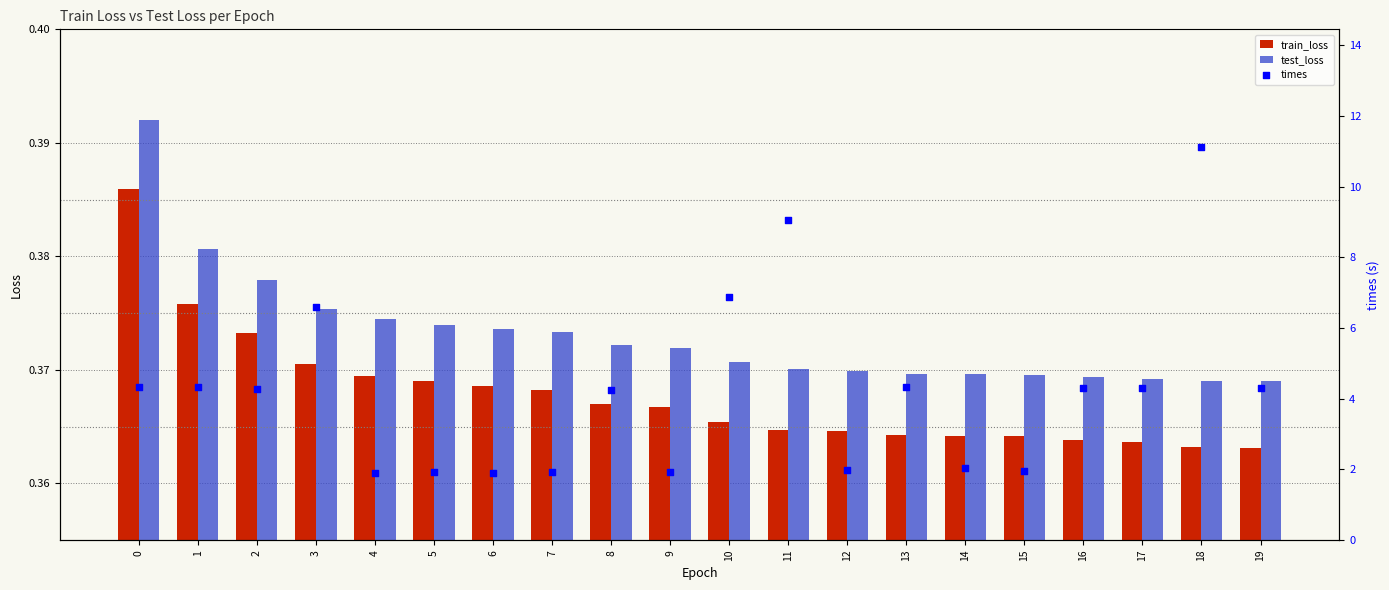

Is the value of test_loss at 8 greater than the value of times at 8?

No